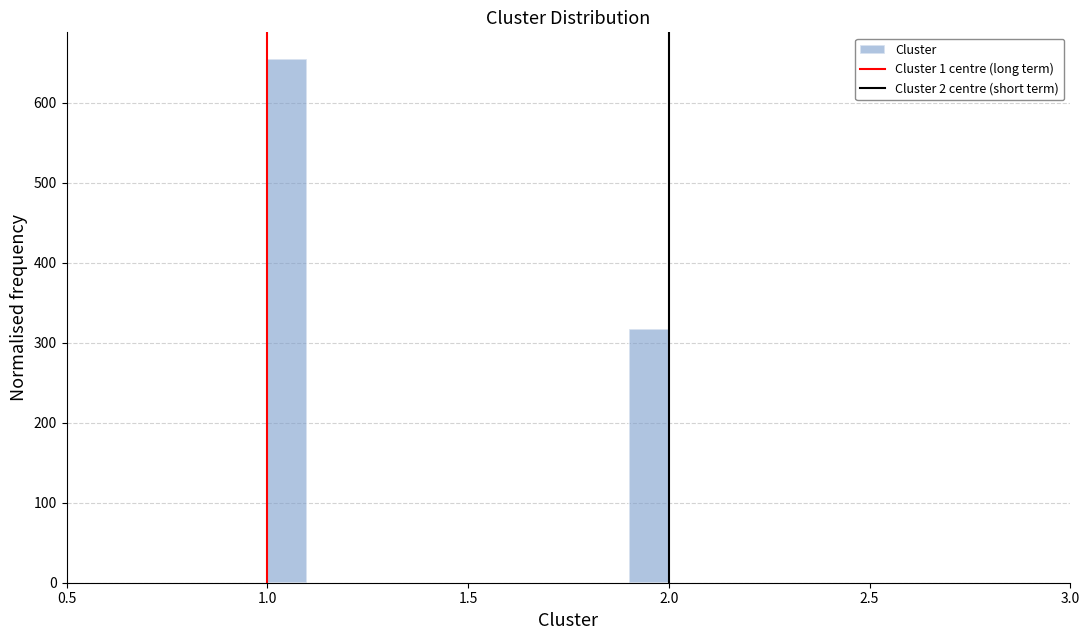

Read against the x-axis, roughly where is the centre of the tallest bar?

1.05